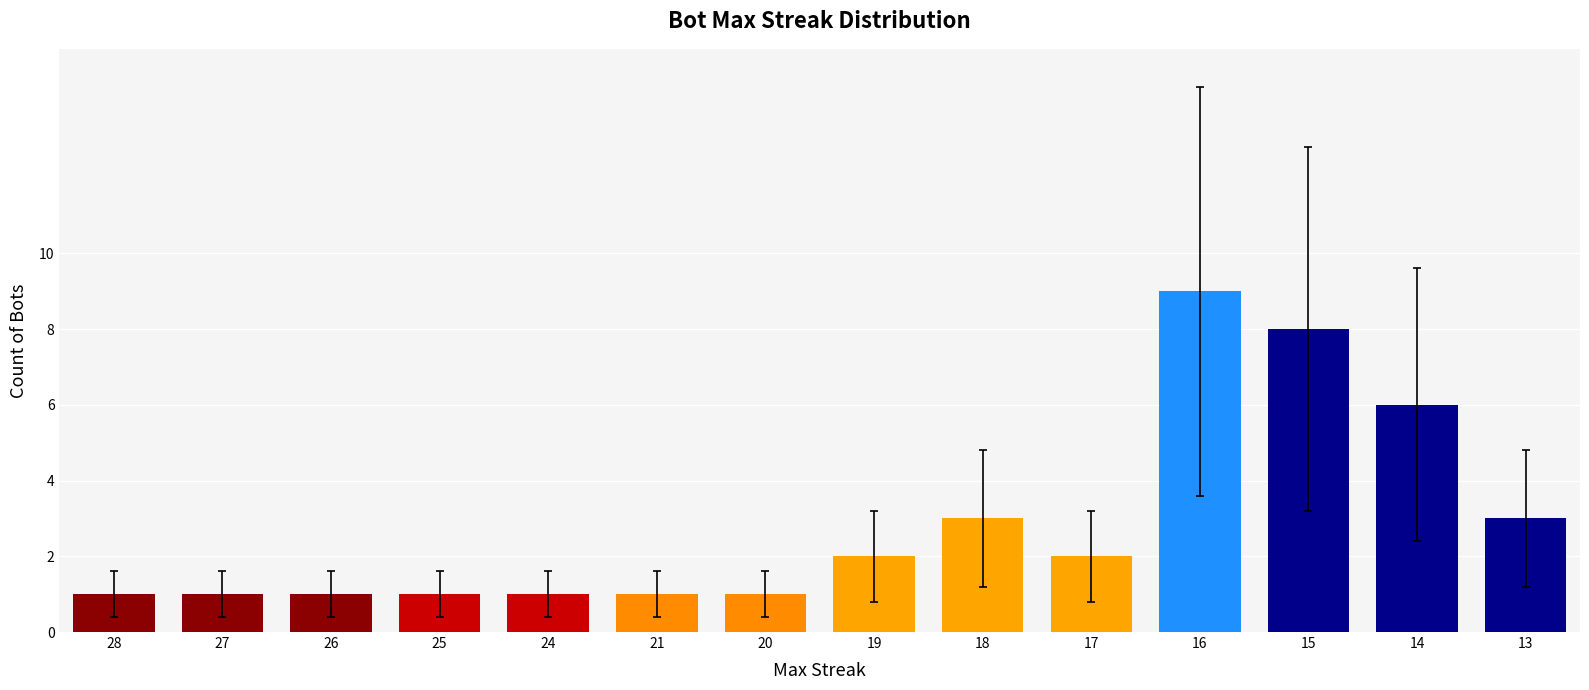

What is the difference between the maximum and minimum values?

8